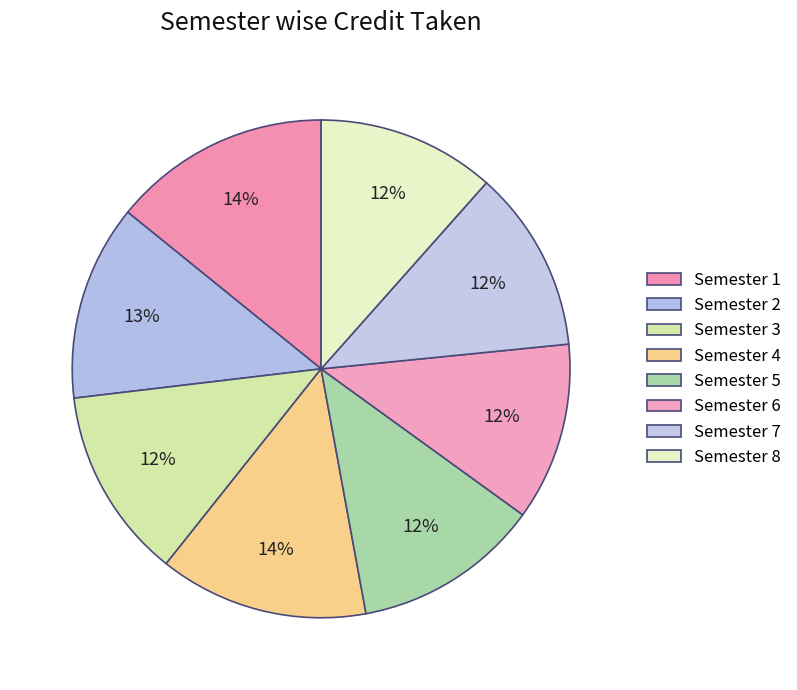

The Semester 3 slice represents 18% of the pie. True or false?

False